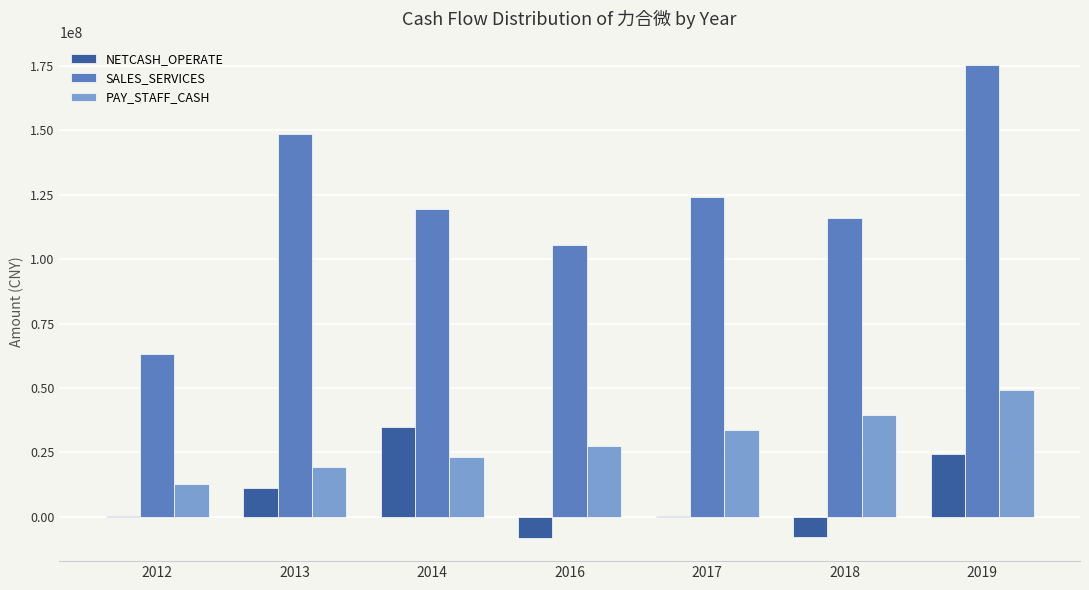

Between 2016 and 2019, which series saw the biggest shift?

SALES_SERVICES